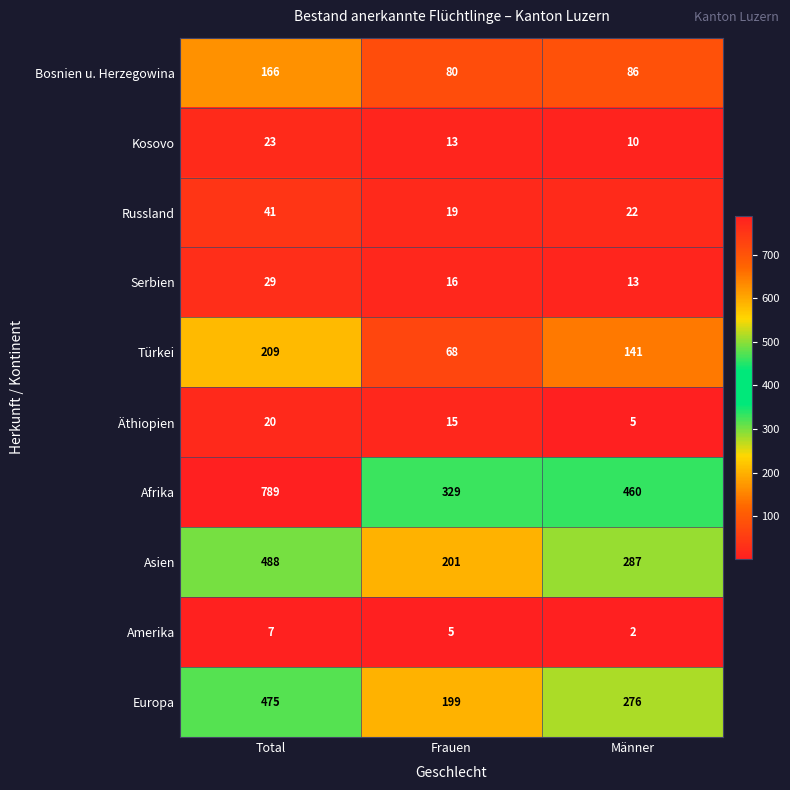

How many data points in Asien are less than 287?

1